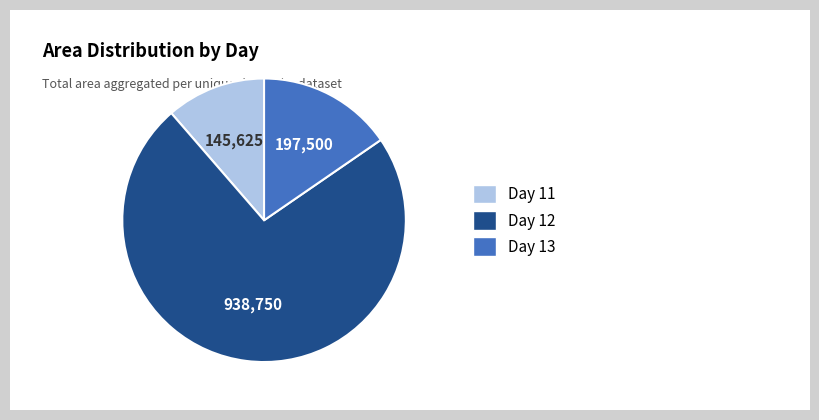

Combined, do Day 13 and Day 11 account for over 50%?

No